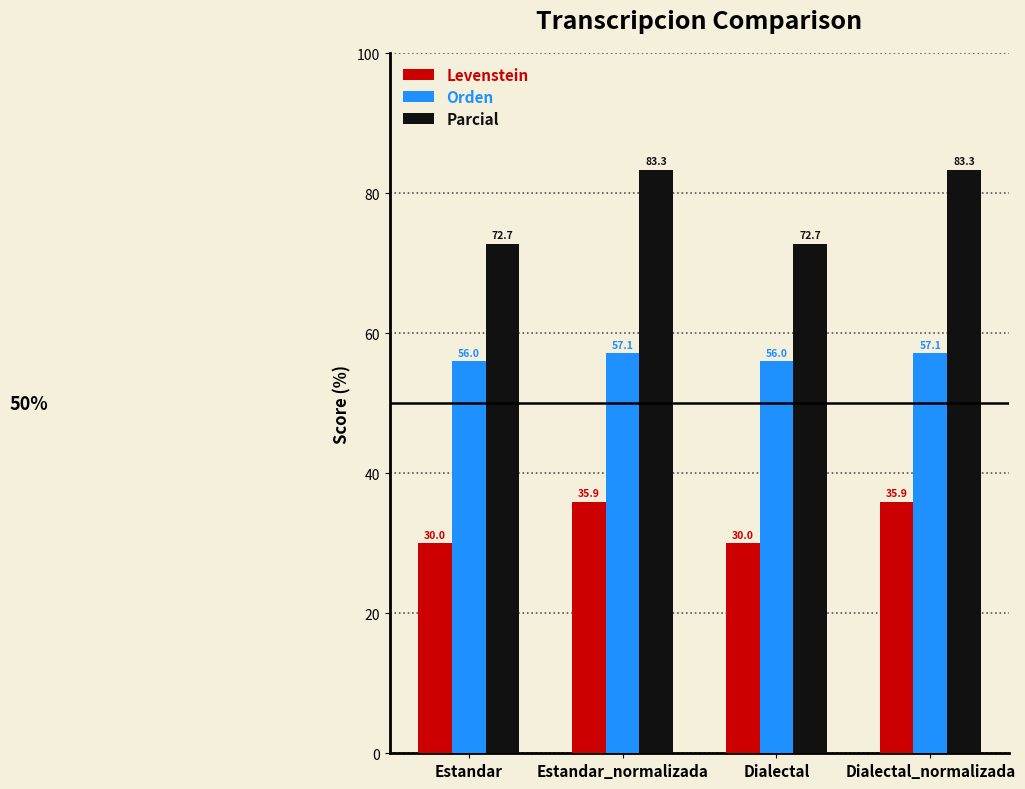

The value of Parcial at Estandar is 16.6. True or false?

False